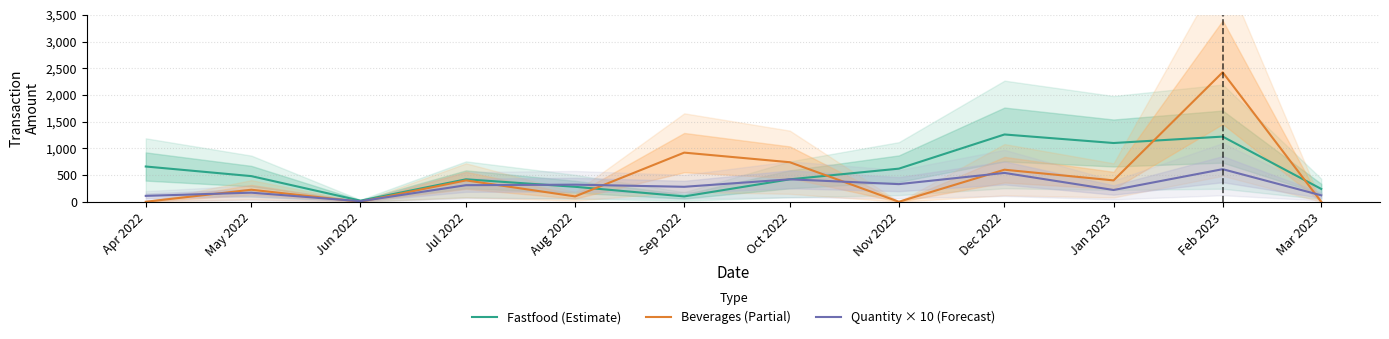

What is the label of the 12th point from the right?

Apr 2022